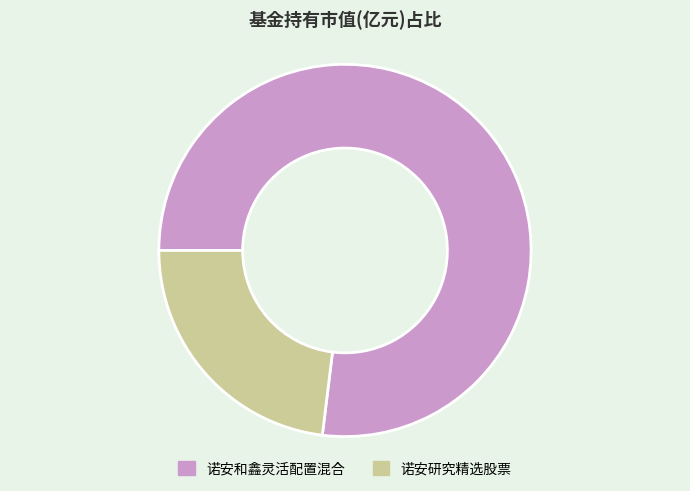

Count the number of slices in the pie.

2